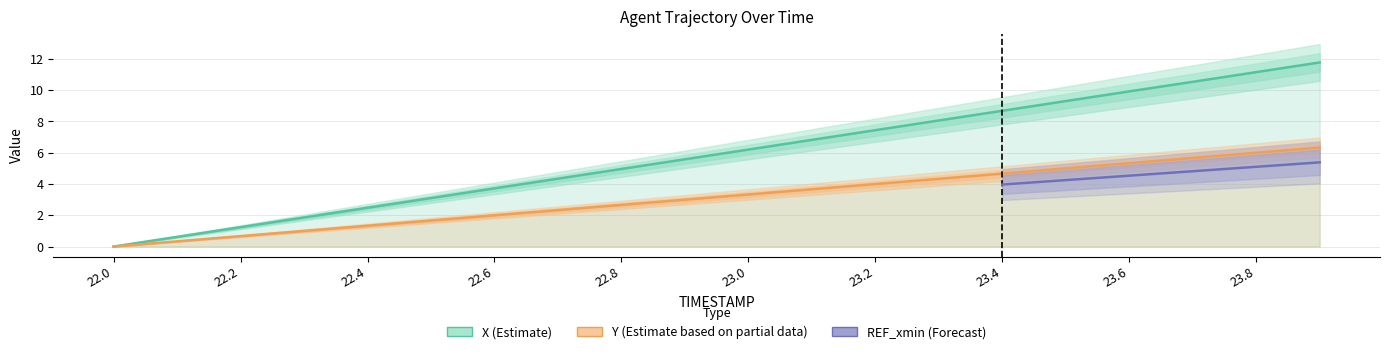

True or false: X (Estimate) and Y (Estimate based on partial data) intersect in this chart.

False